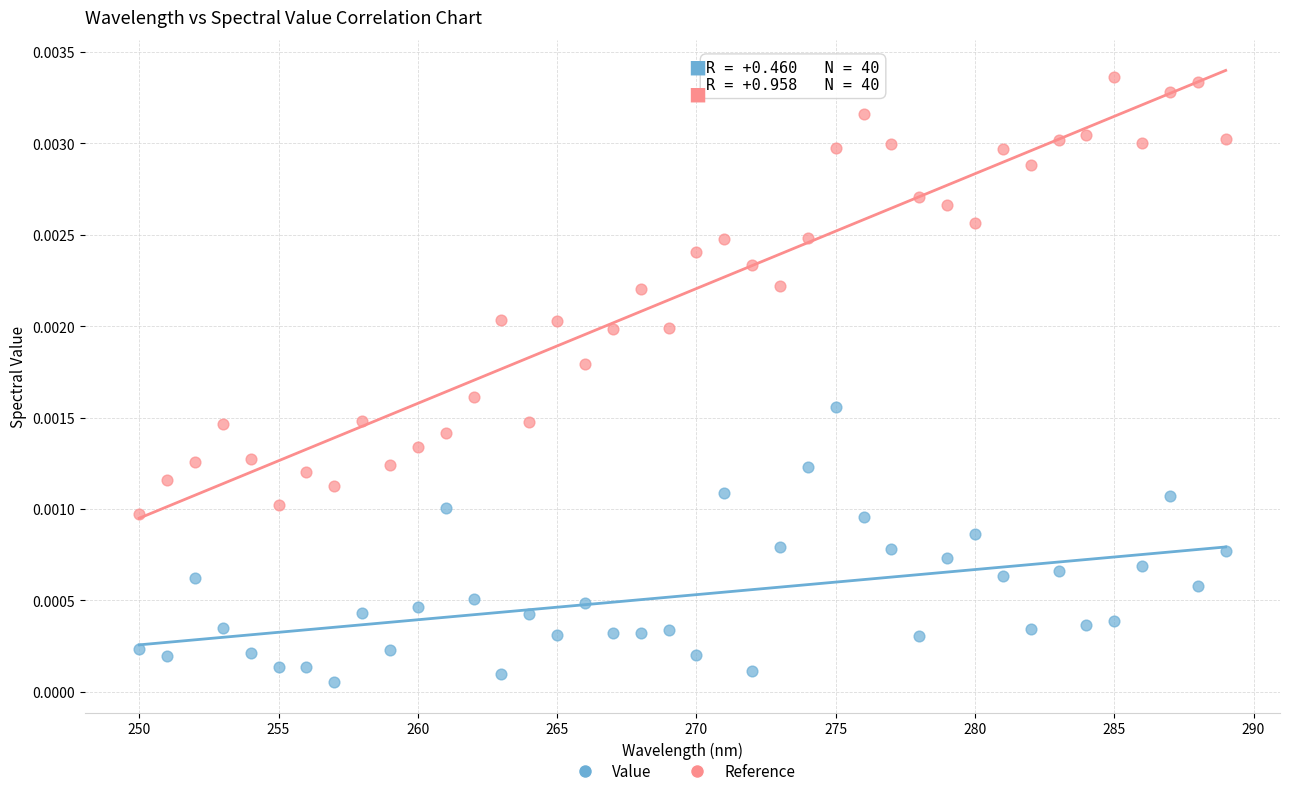

What are all the series names shown in the legend?

Value, Reference